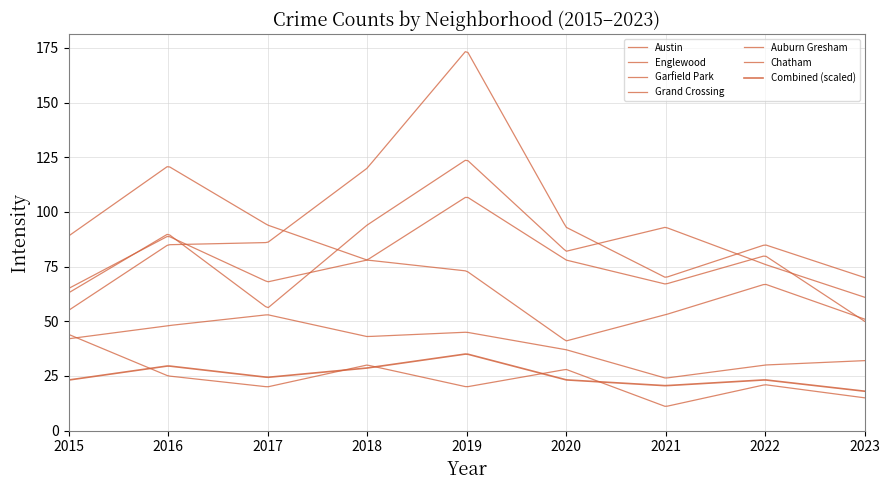

Does the chart display data point markers on the line(s)?

No